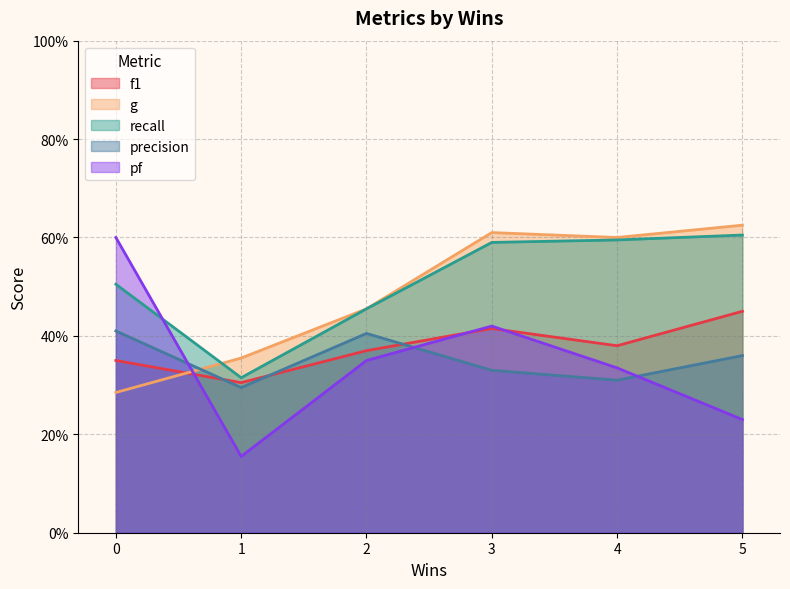

What are all the series names shown in the legend?

f1, g, recall, precision, pf